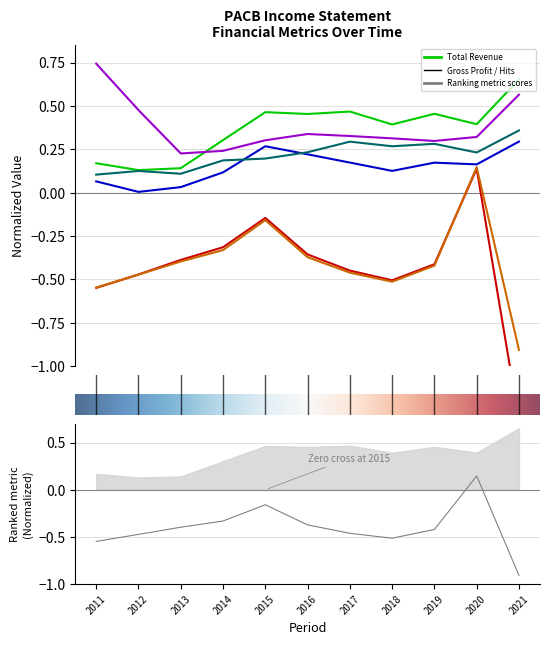

What position from the left is 2021-12-31?

11